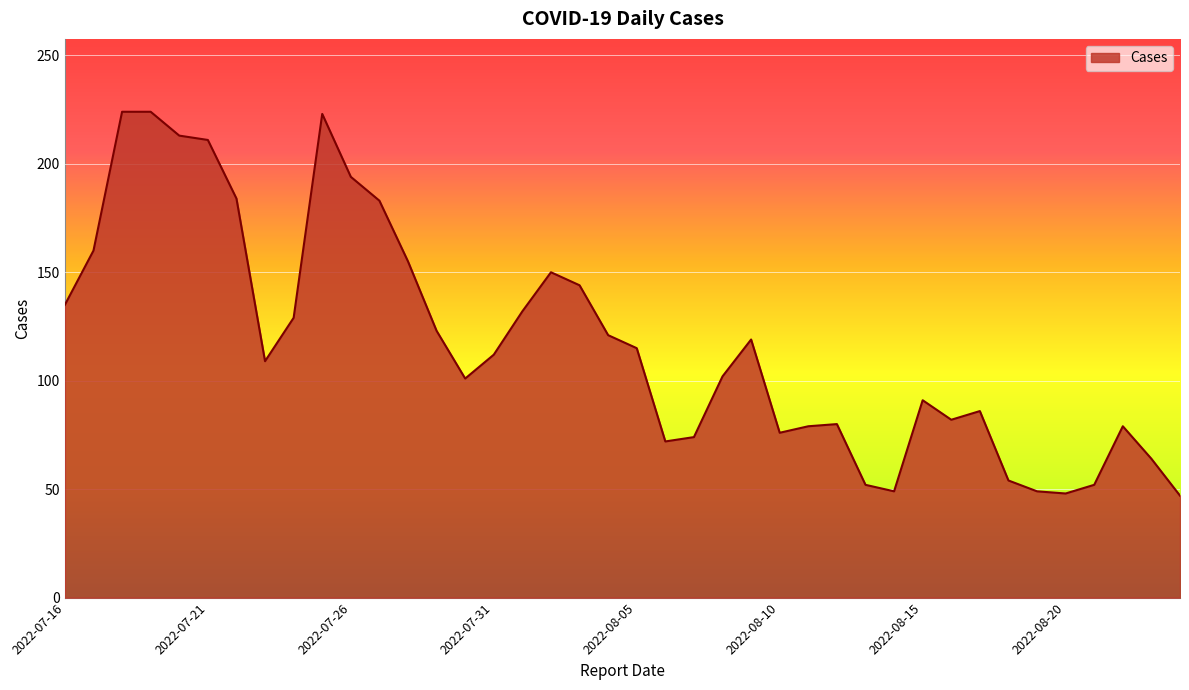

What is the maximum value shown in the chart?

224